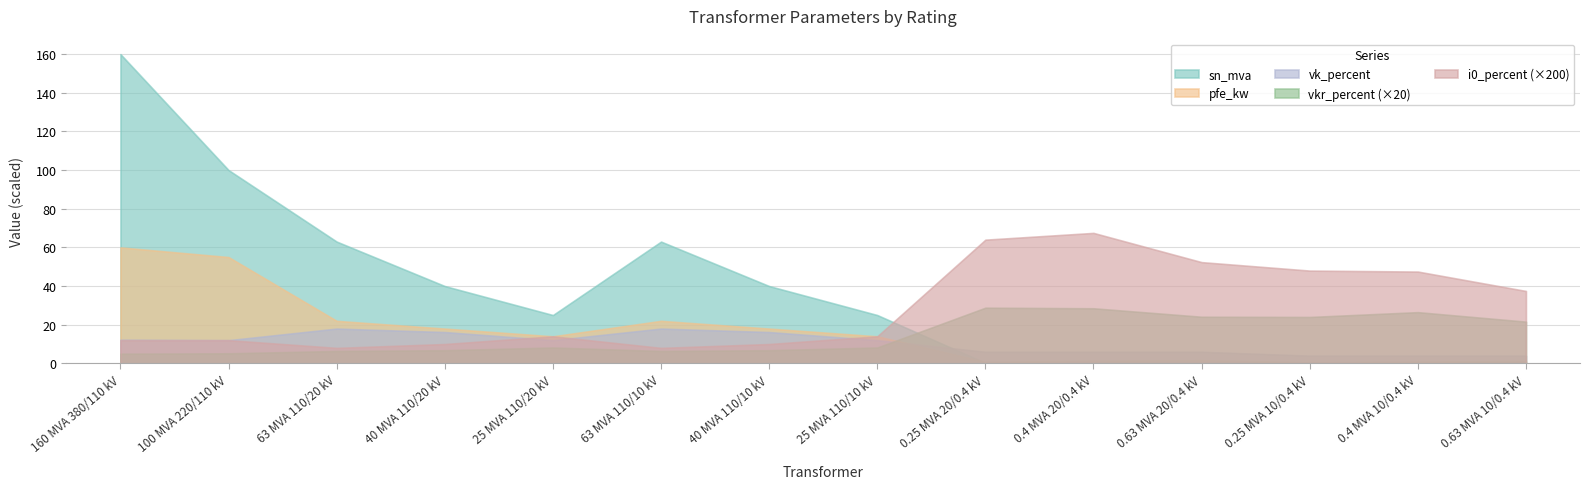

True or false: sn_mva has more than 1 points higher than both neighbors.

True